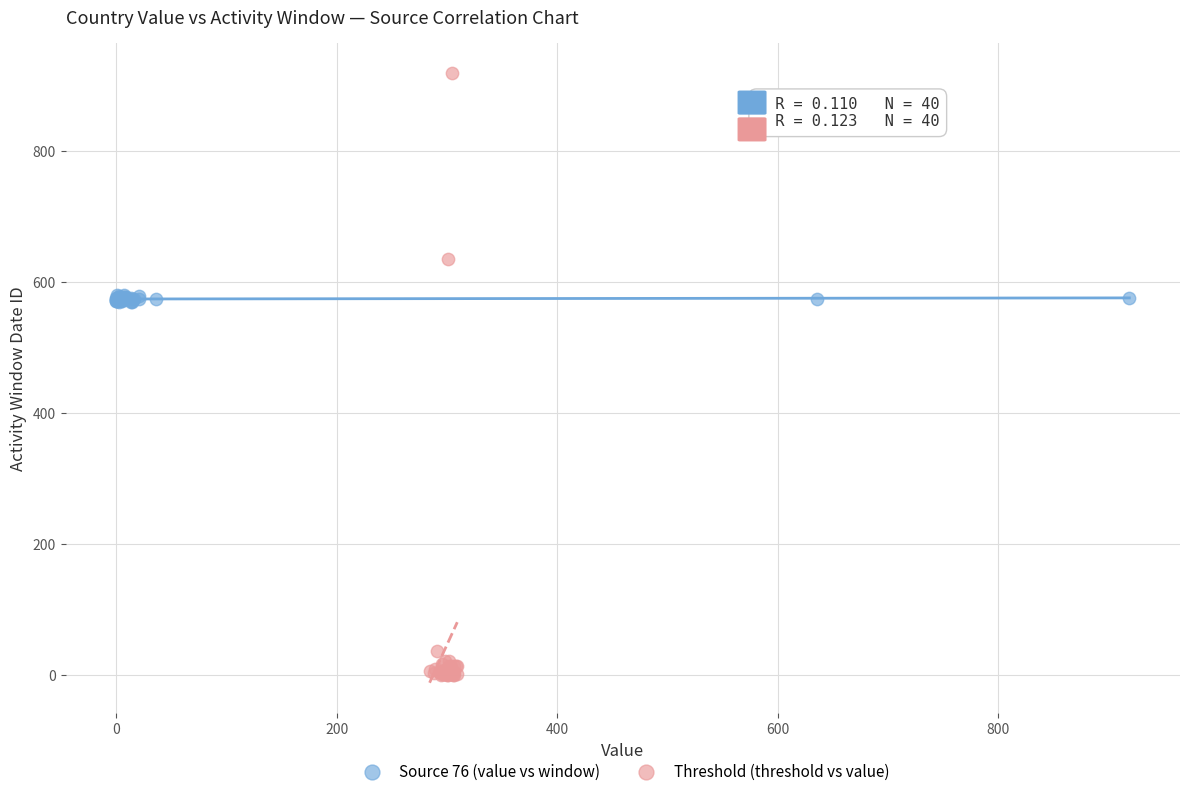

What are all the series names shown in the legend?

Source 76 (value vs window), Threshold (threshold vs value)